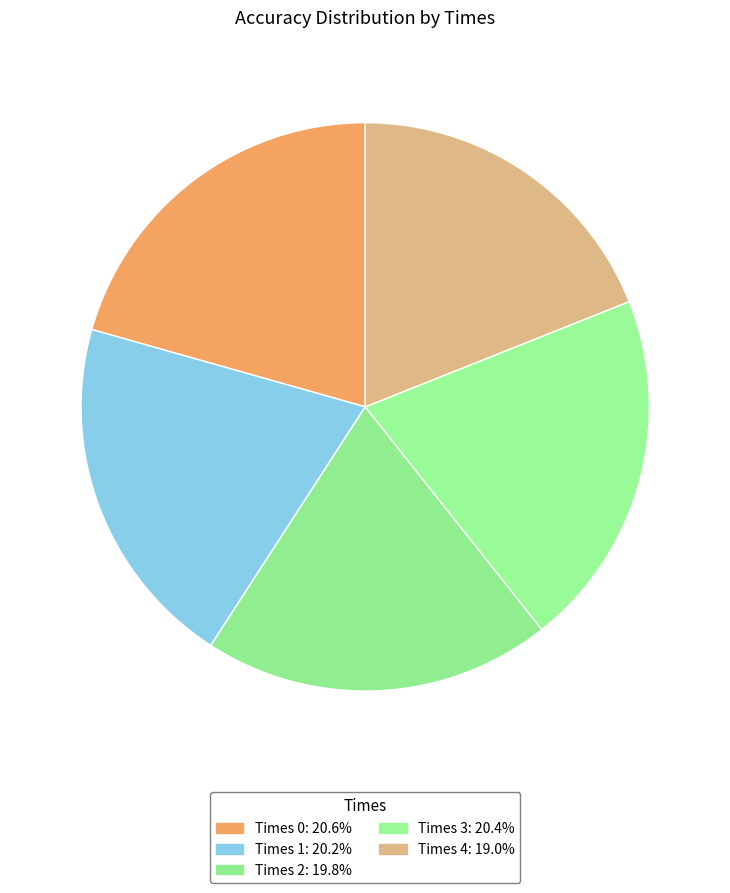

Count the number of slices in the pie.

5